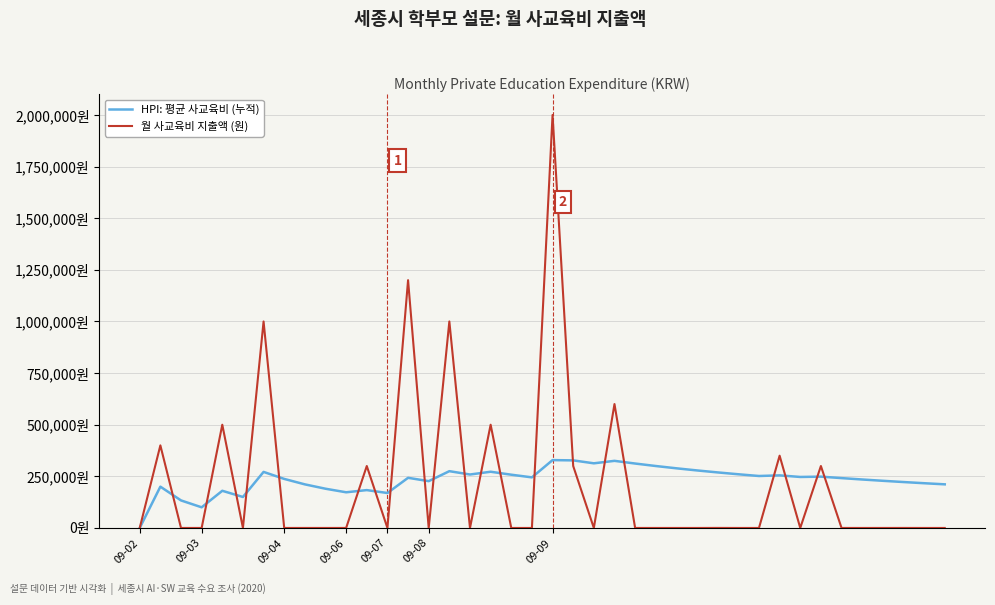

What are all the series names shown in the legend?

HPI: 평균 사교육비 (누적), 월 사교육비 지출액 (원)